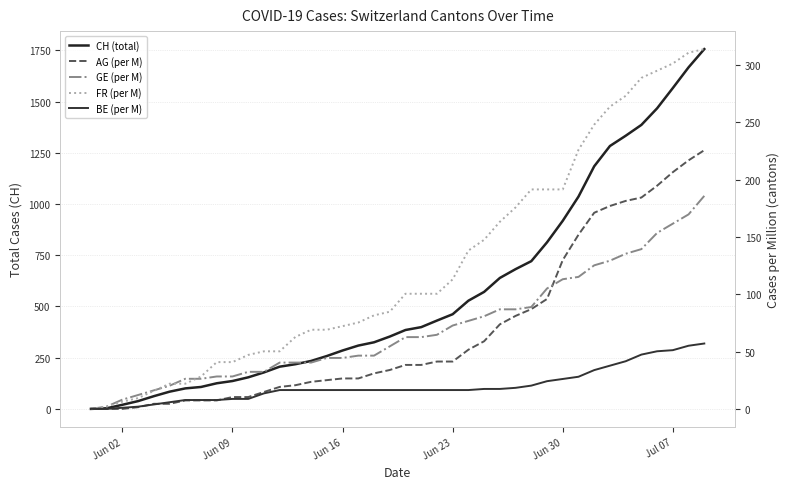

True or false: BE (per M) and CH (total) intersect in this chart.

False